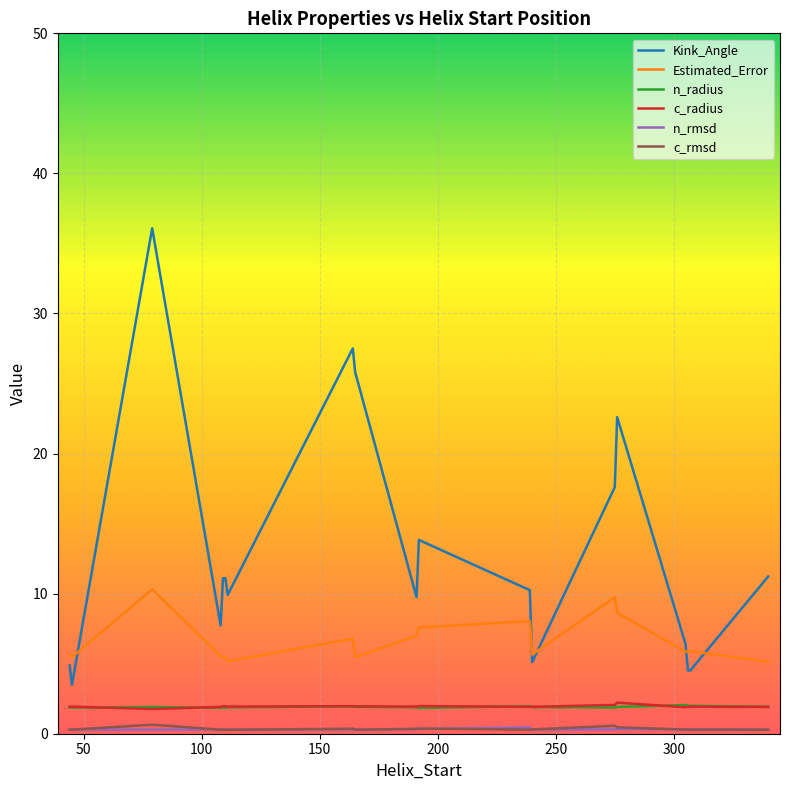

Which series has the largest total across all categories?

Kink_Angle